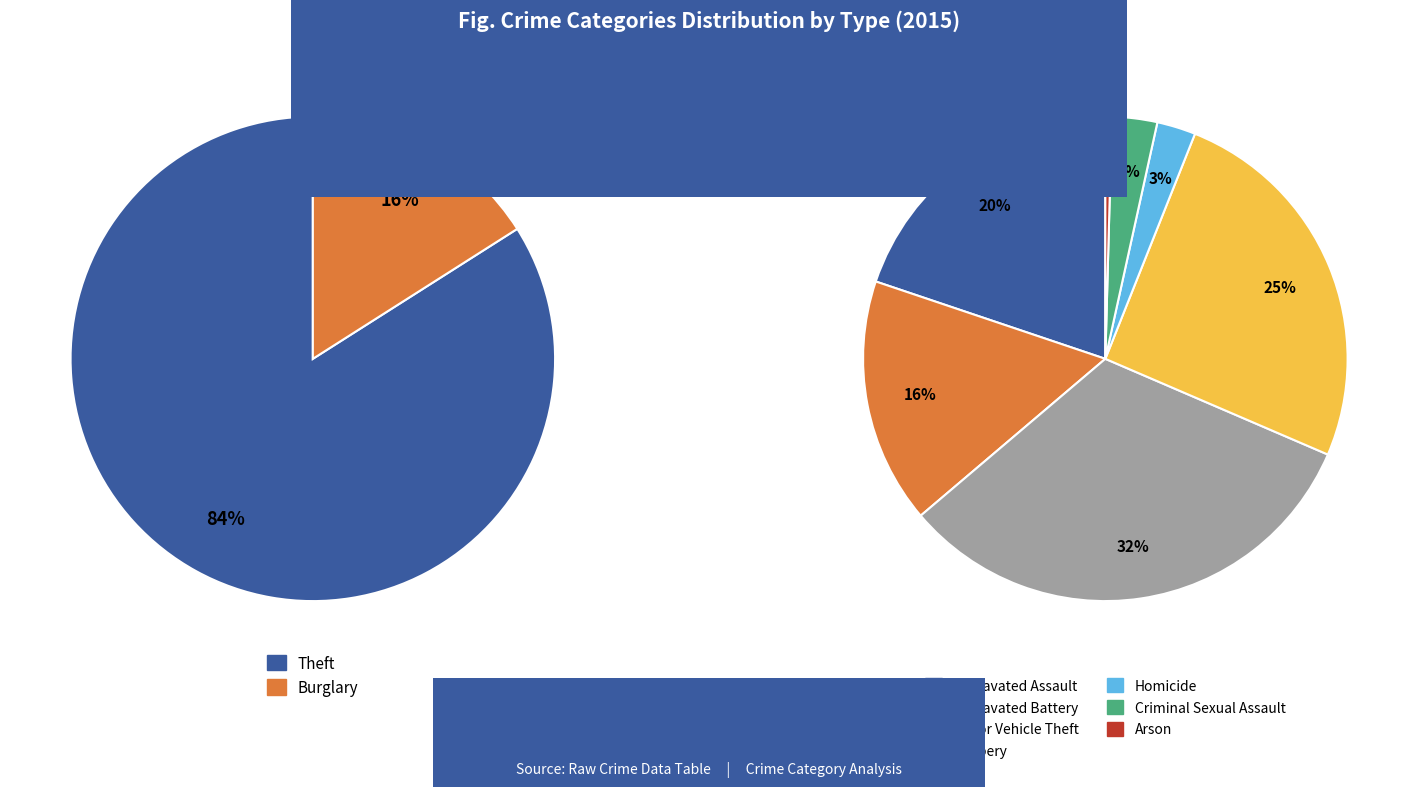

Does Aggravated Assault represent more than half of the total?

No